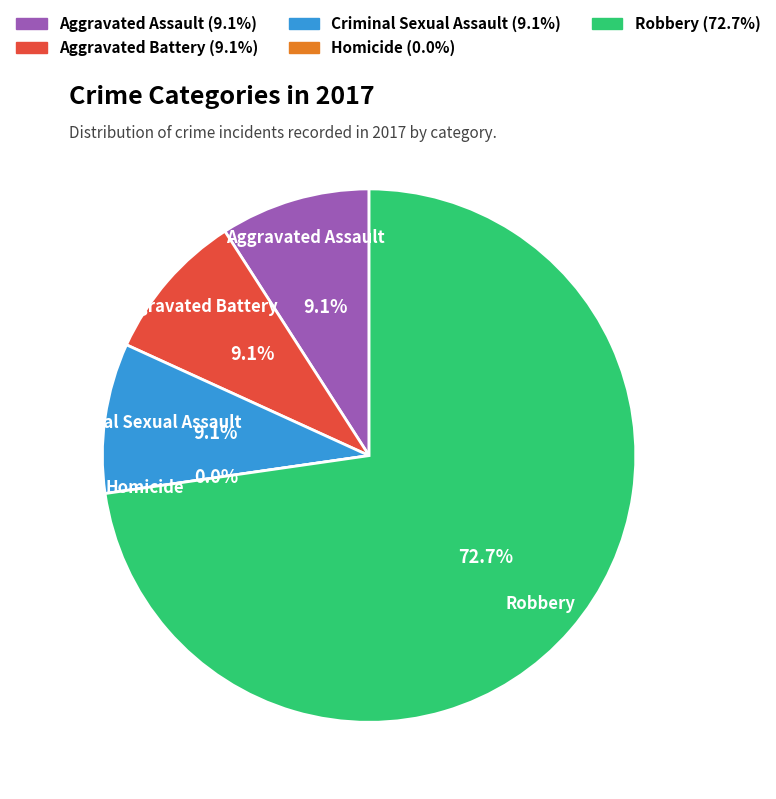

How many slices are in this pie chart?

5